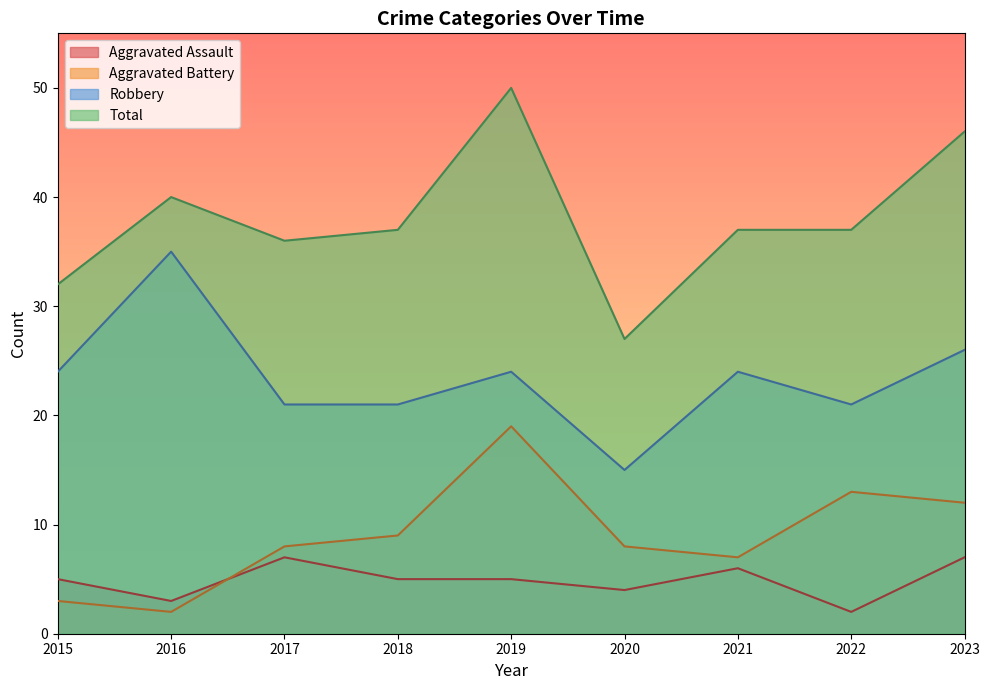

List the series in order of their peak value, lowest first.

Aggravated Assault, Aggravated Battery, Robbery, Total